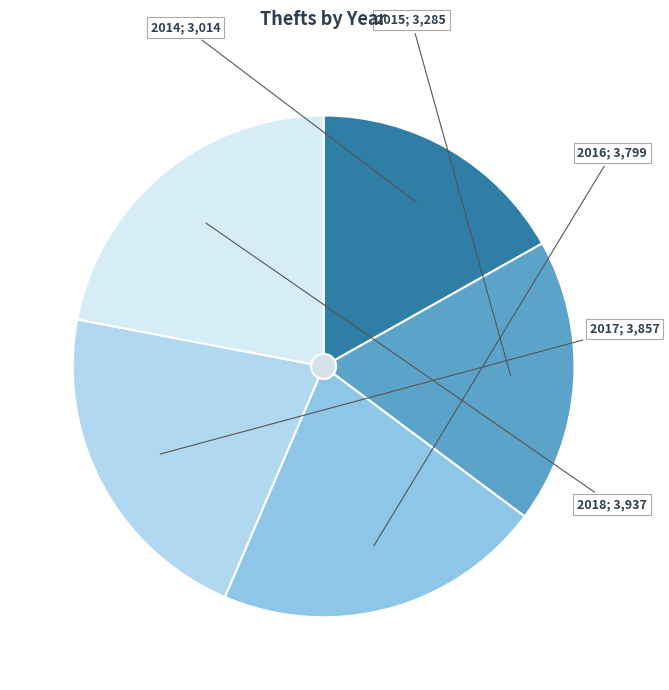

What is the change in value from 2016 to 2018?

+138